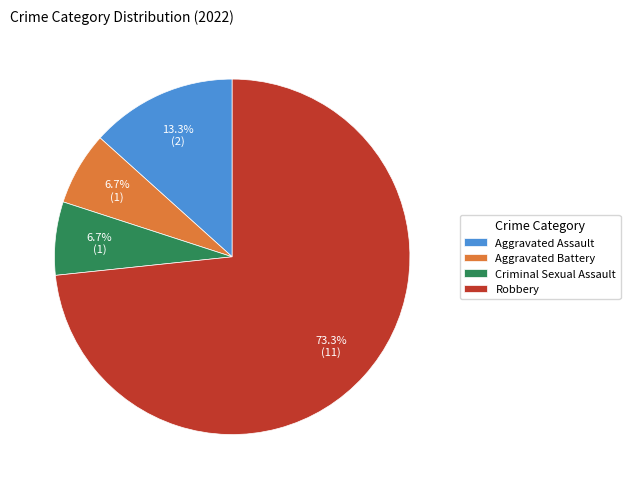

Does Robbery represent more than half of the total?

Yes